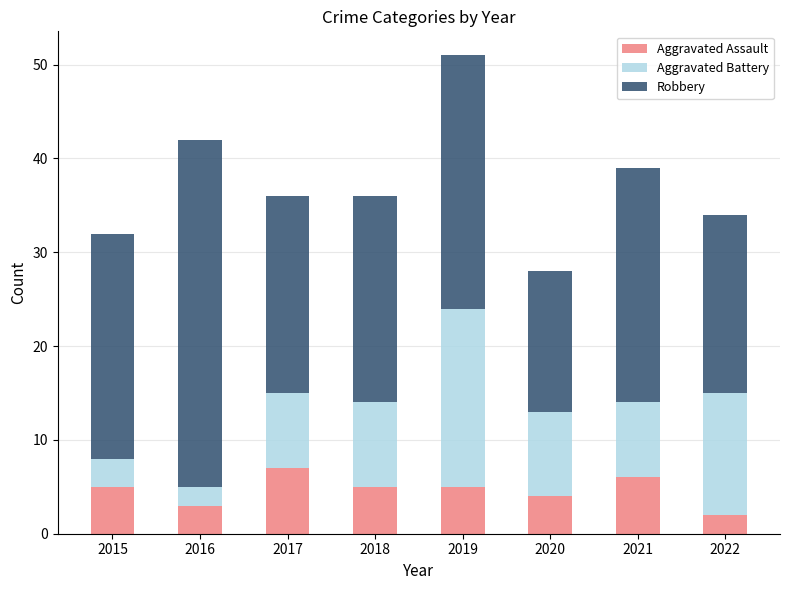

True or false: Aggravated Assault has a value of 10 at 2021.

False